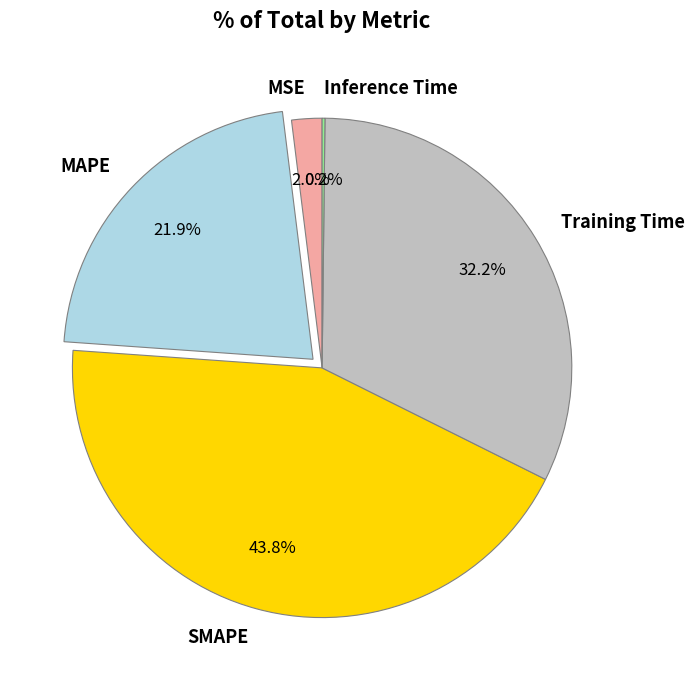

Does Training Time account for over 50% of the chart?

No